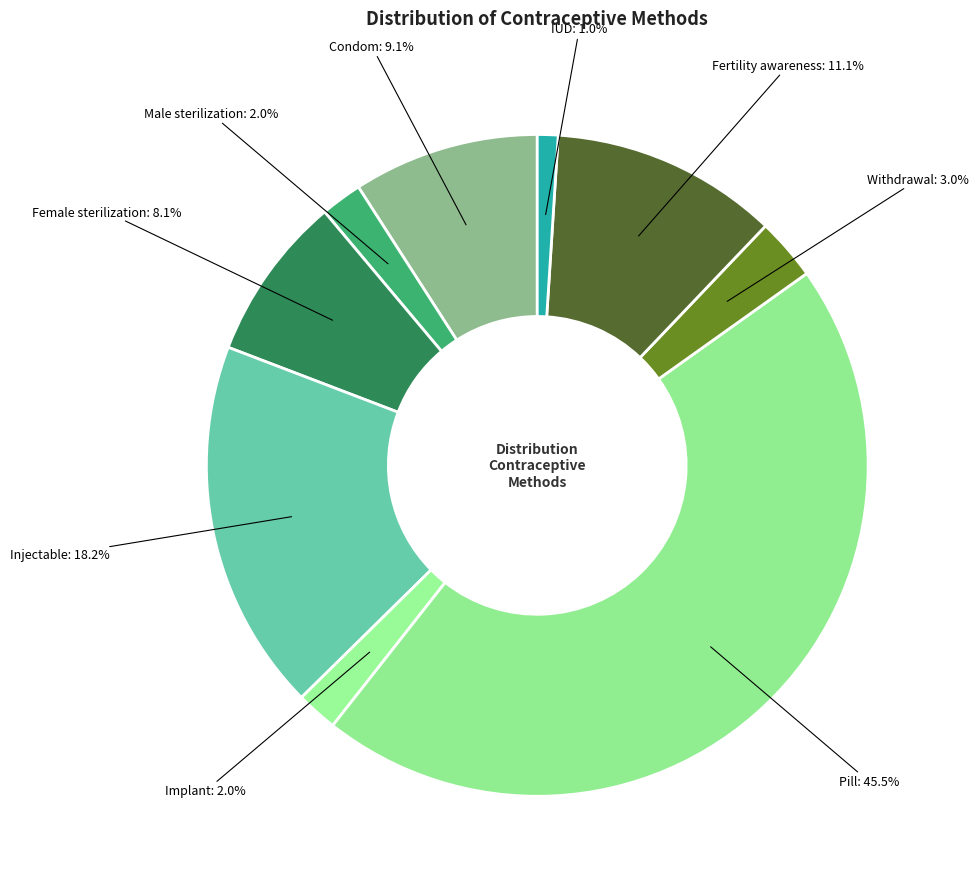

How many slices are in this pie chart?

9